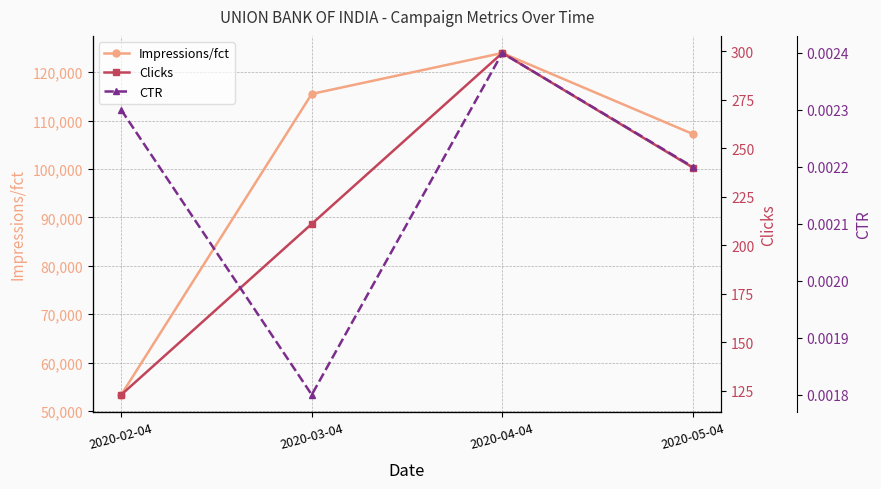

Is it true that Impressions/fct equals 149822.0 at 2020-05-04?

False